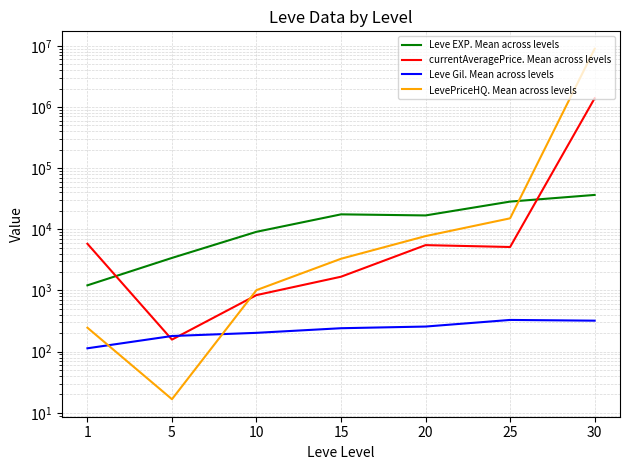

Does the chart display data point markers on the line(s)?

No